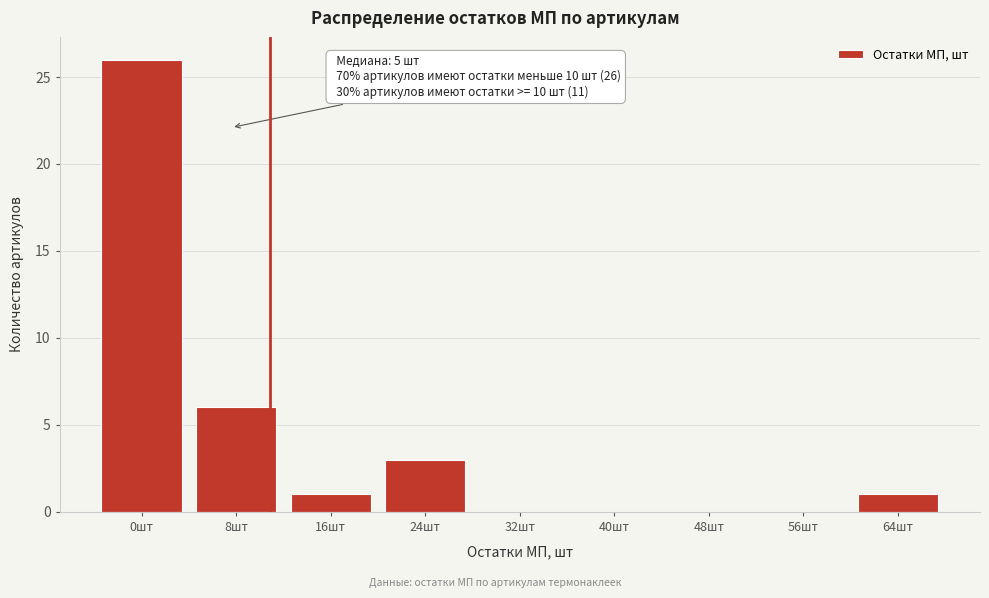

Reading left to right, what are all the values shown in this chart?

0шт=26	8шт=6	16шт=1	24шт=3	32шт=0	40шт=0	48шт=0	56шт=0	64шт=1